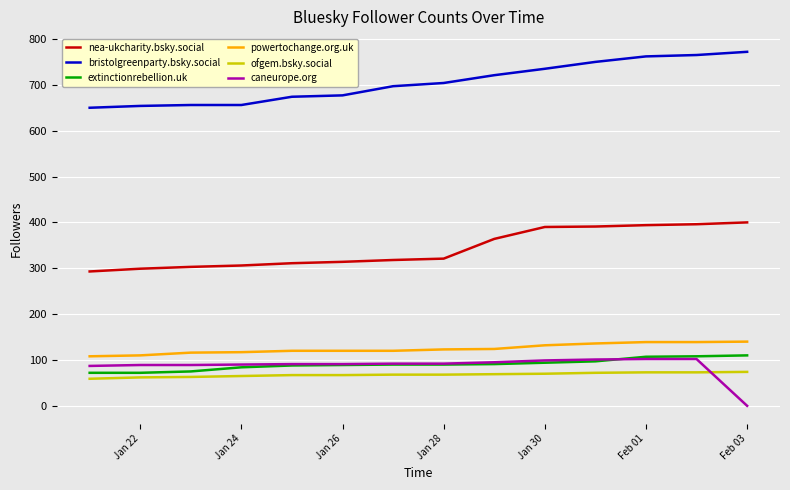

What is the lowest value of the extinctionrebellion.uk series?

72